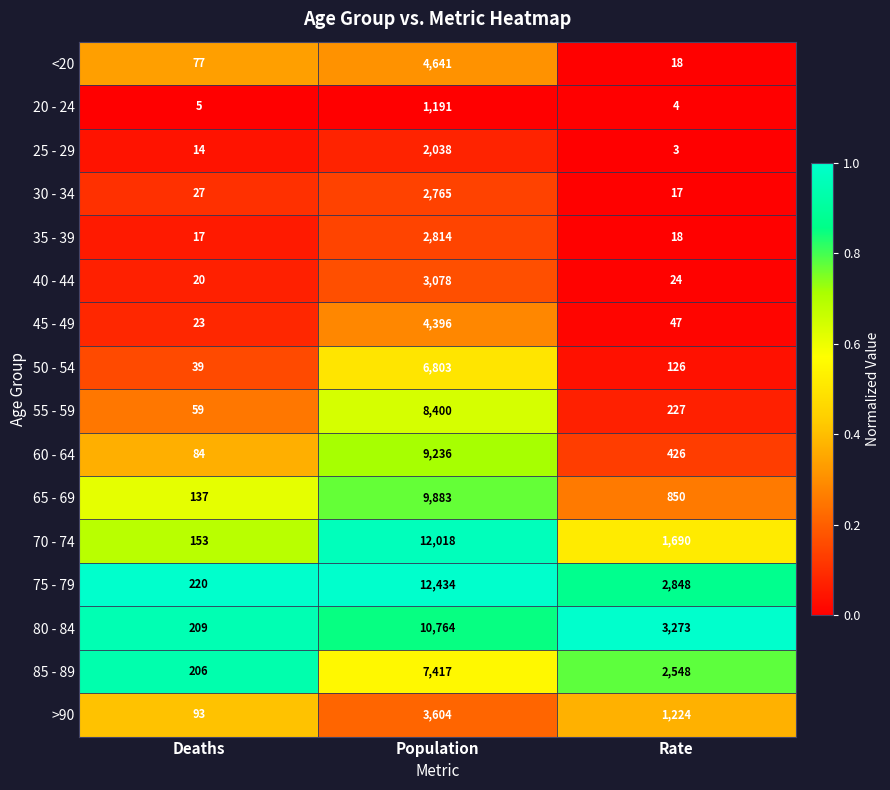

List the labels in order of 30 - 34 value, smallest first.

Rate, Deaths, Population